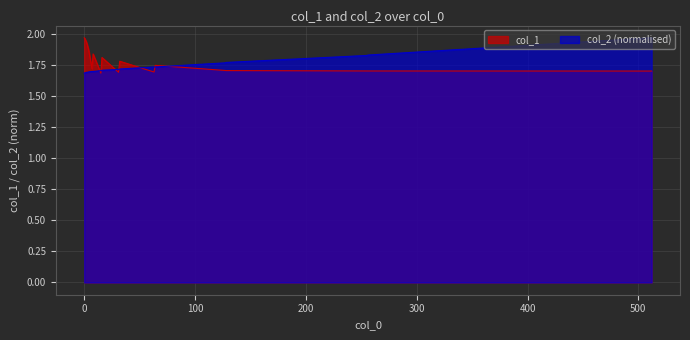

What is the spread (max minus min) of values at 8?

0.1